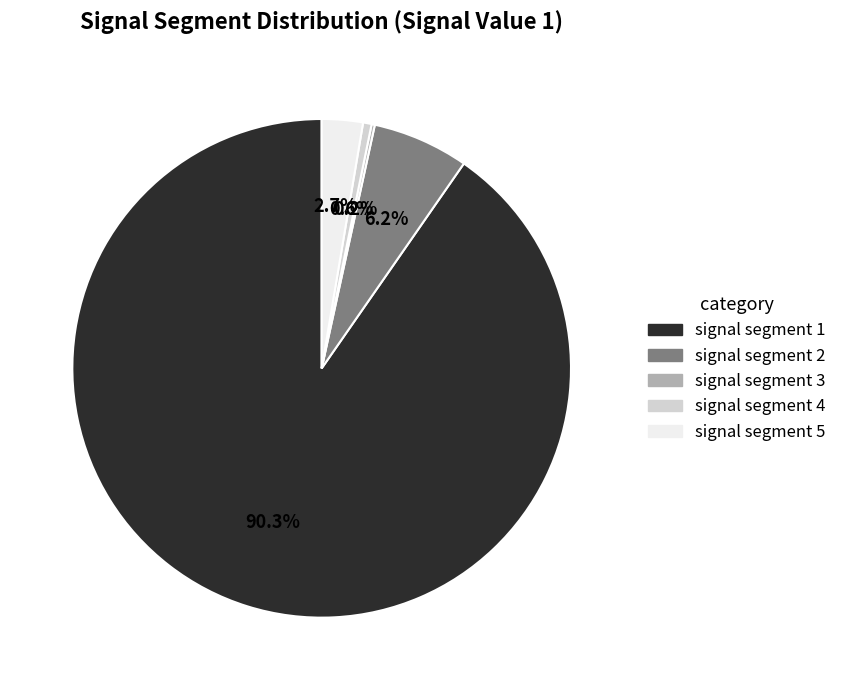

What is the majority slice?

signal segment 1